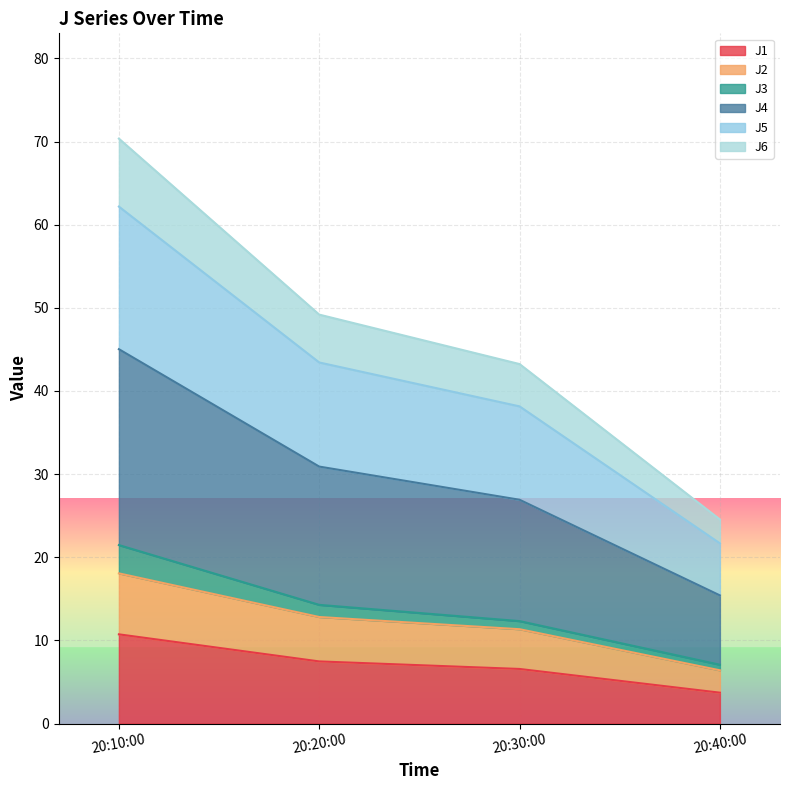

At which label does J1 reach its peak?

20:10:00